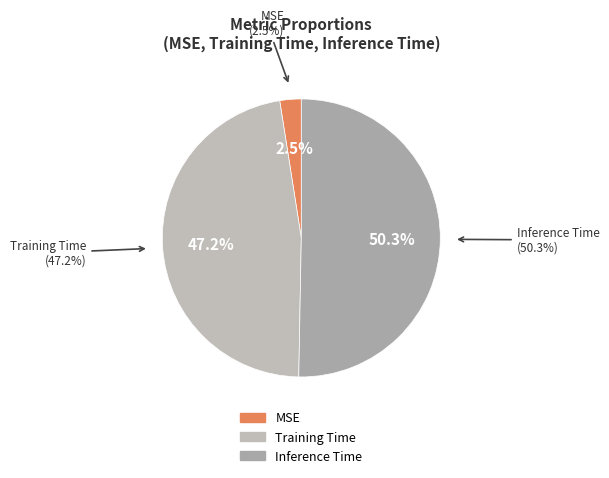

What portion of the pie excludes Inference Time?

49.7%